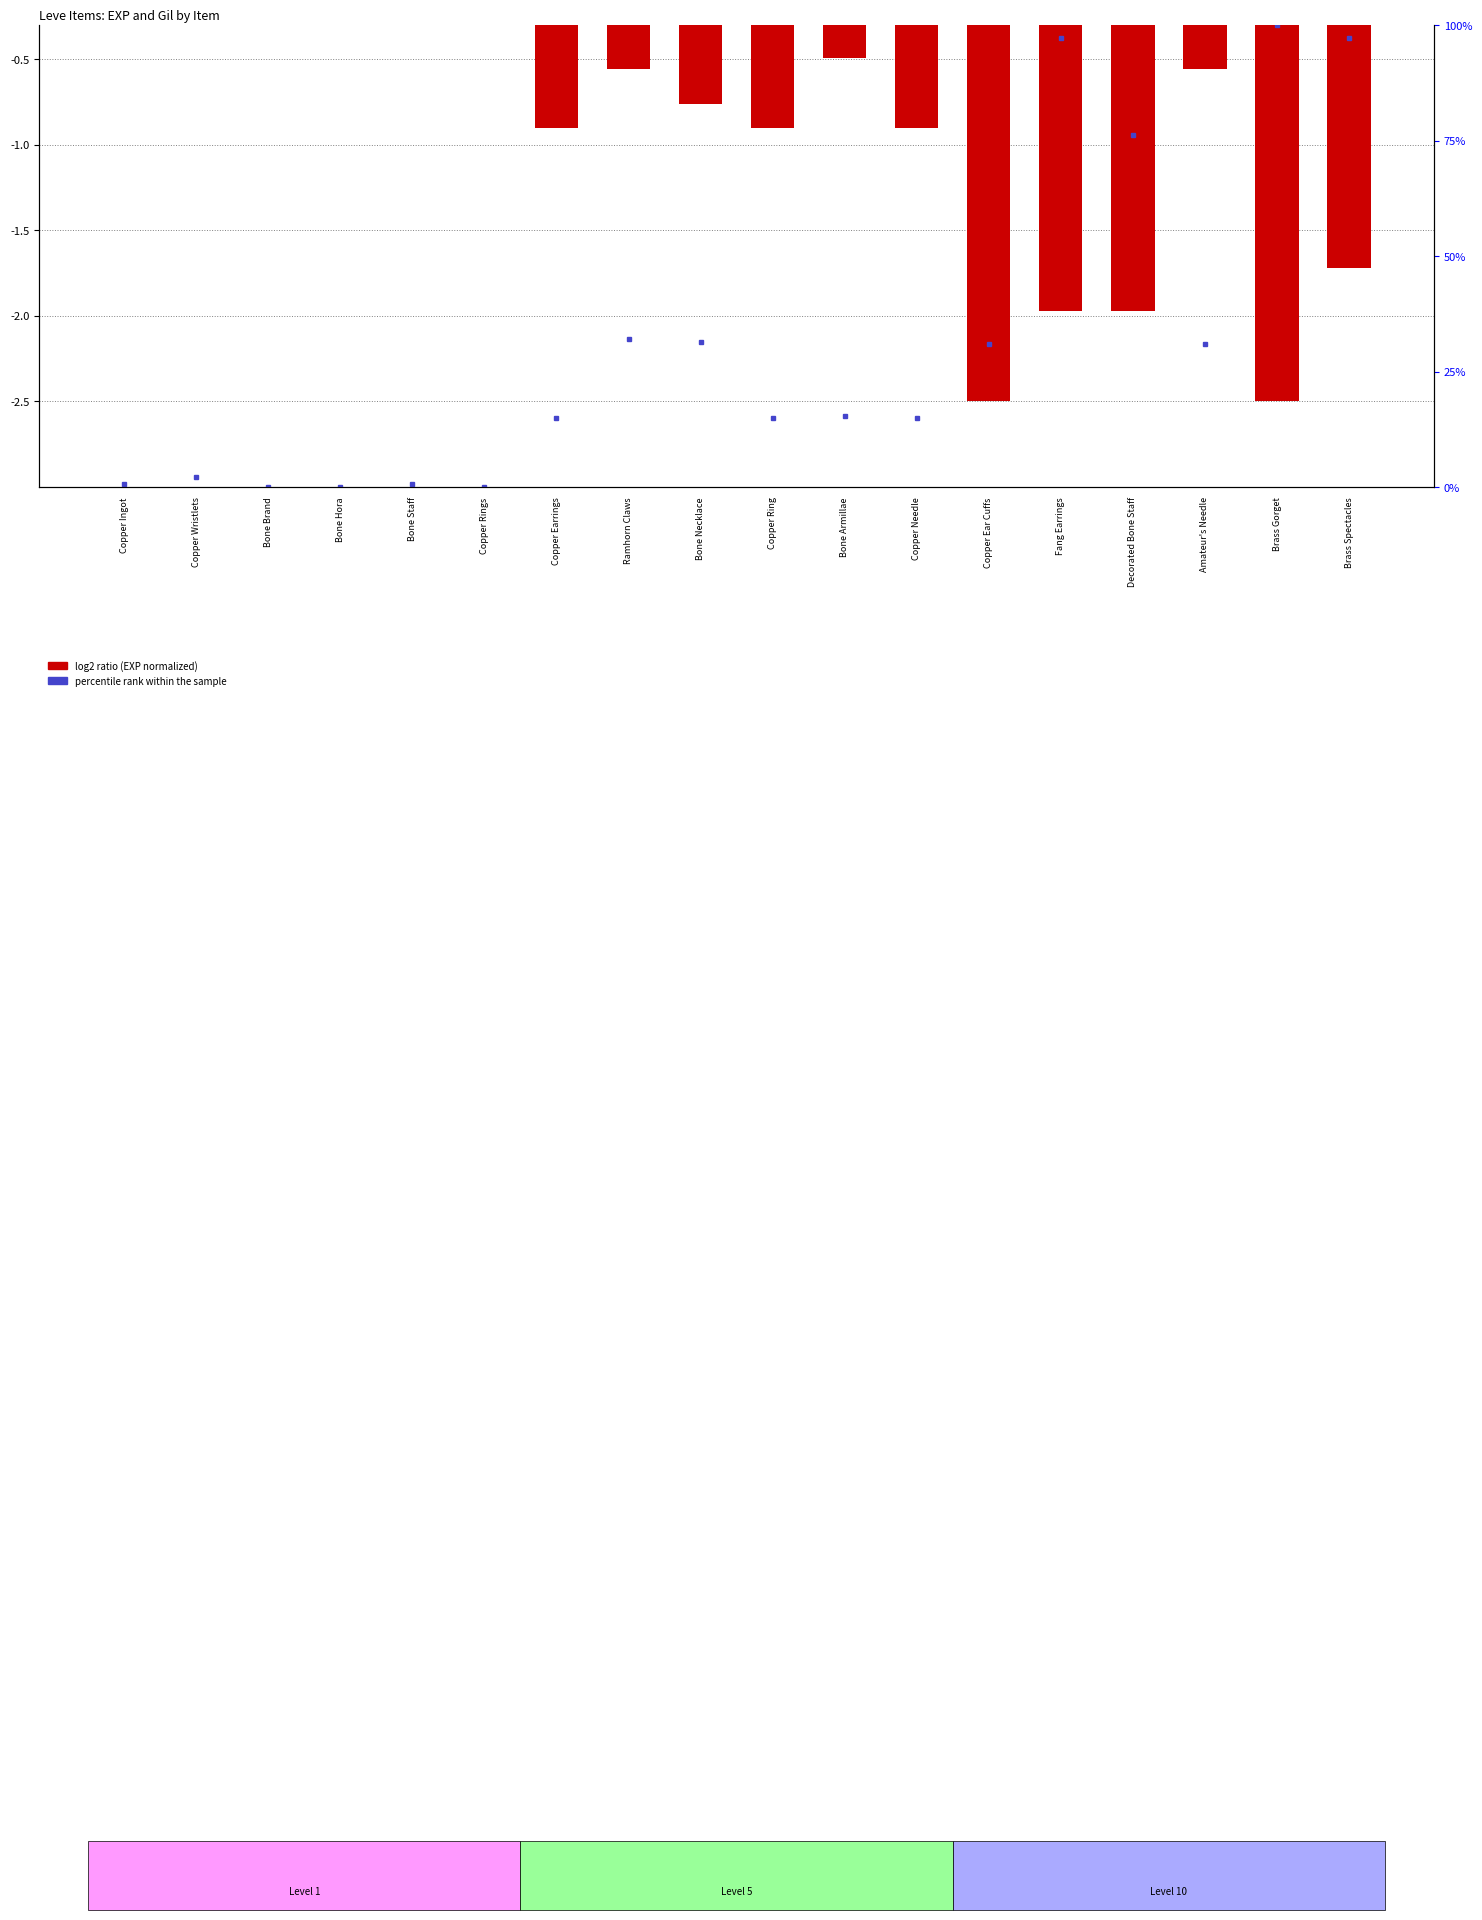

Between Bone Armillae and Amateur's Needle, which is larger?

Bone Armillae